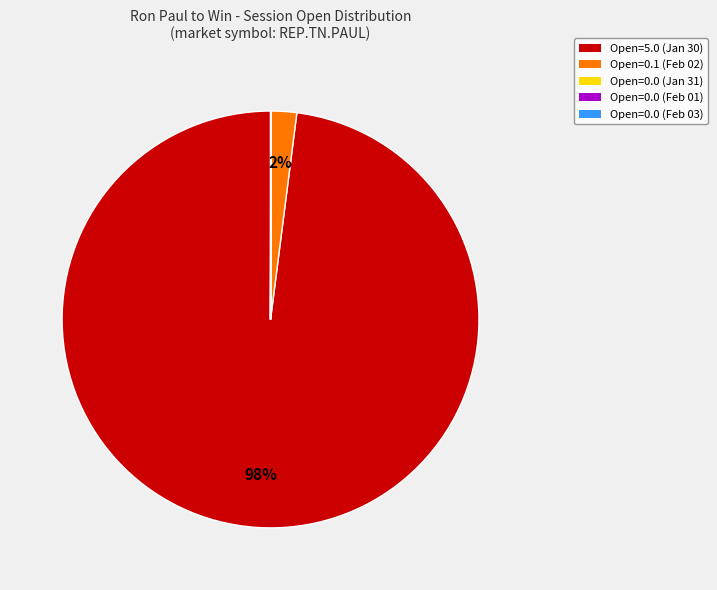

The Open=5.0 (Jan 30) slice represents 98% of the pie. True or false?

True